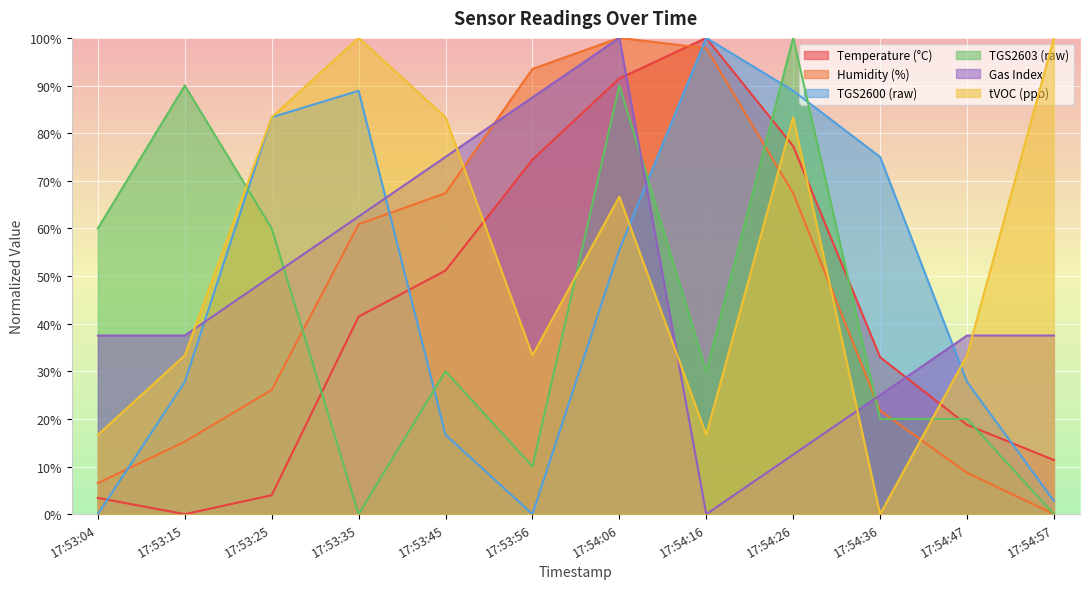

True or false: Gas Index has a value of 75.0 at 17:53:45.

True